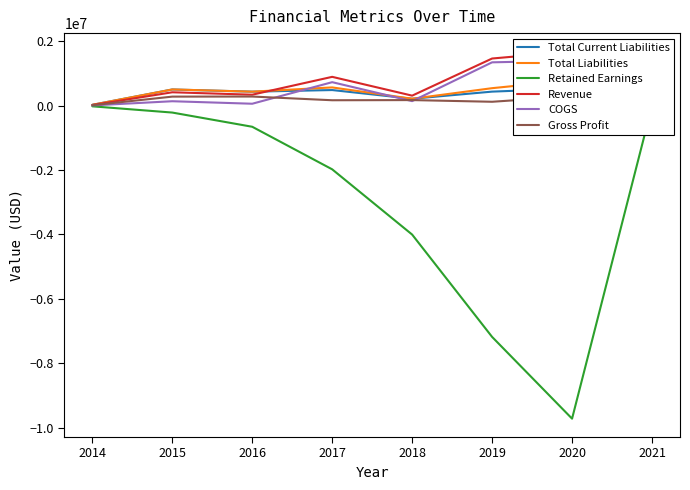

List the series in order of their peak value, highest first.

Revenue, COGS, Total Liabilities, Total Current Liabilities, Gross Profit, Retained Earnings